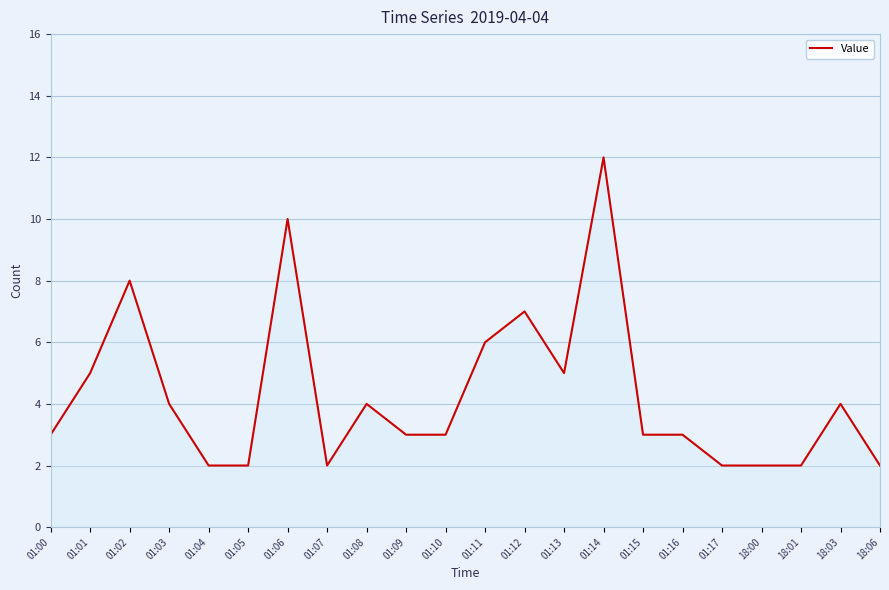

At which category does the chart reach its peak across all series?

01:14